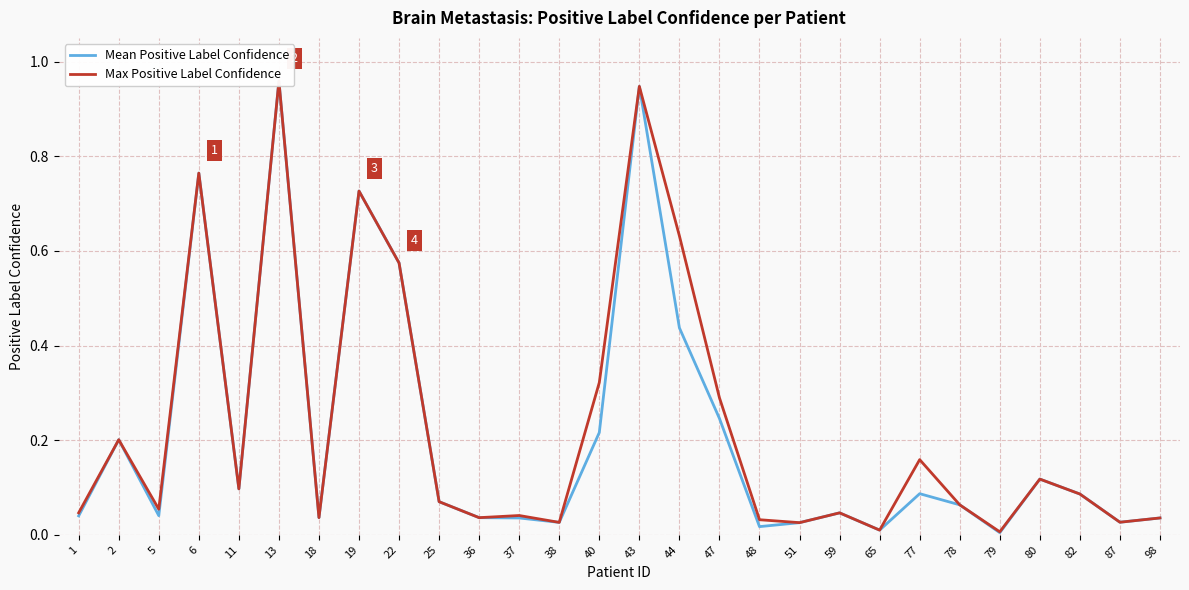

What is the sum of all Mean Positive Label Confidence values?

6.0